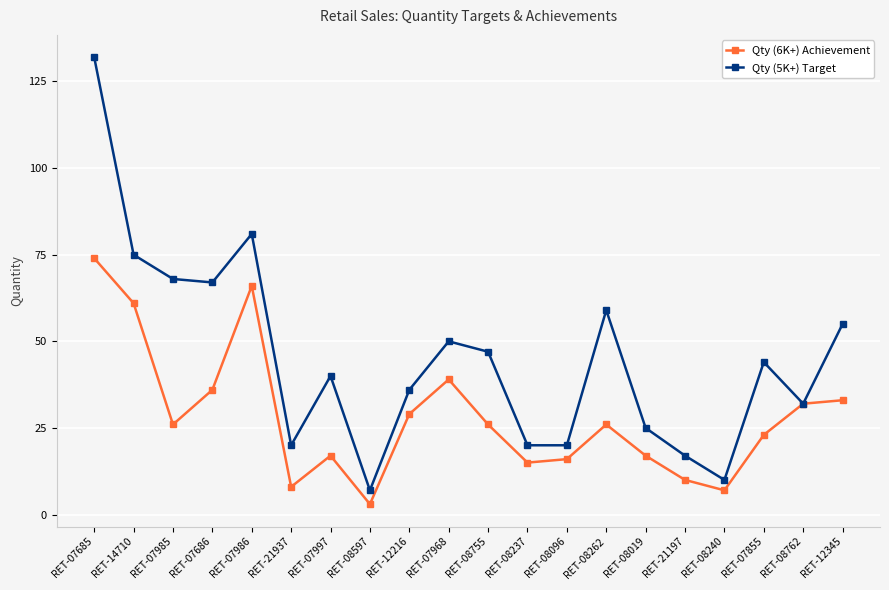

Where does the Qty (5K+) Target series first go above 44?

RET-07685